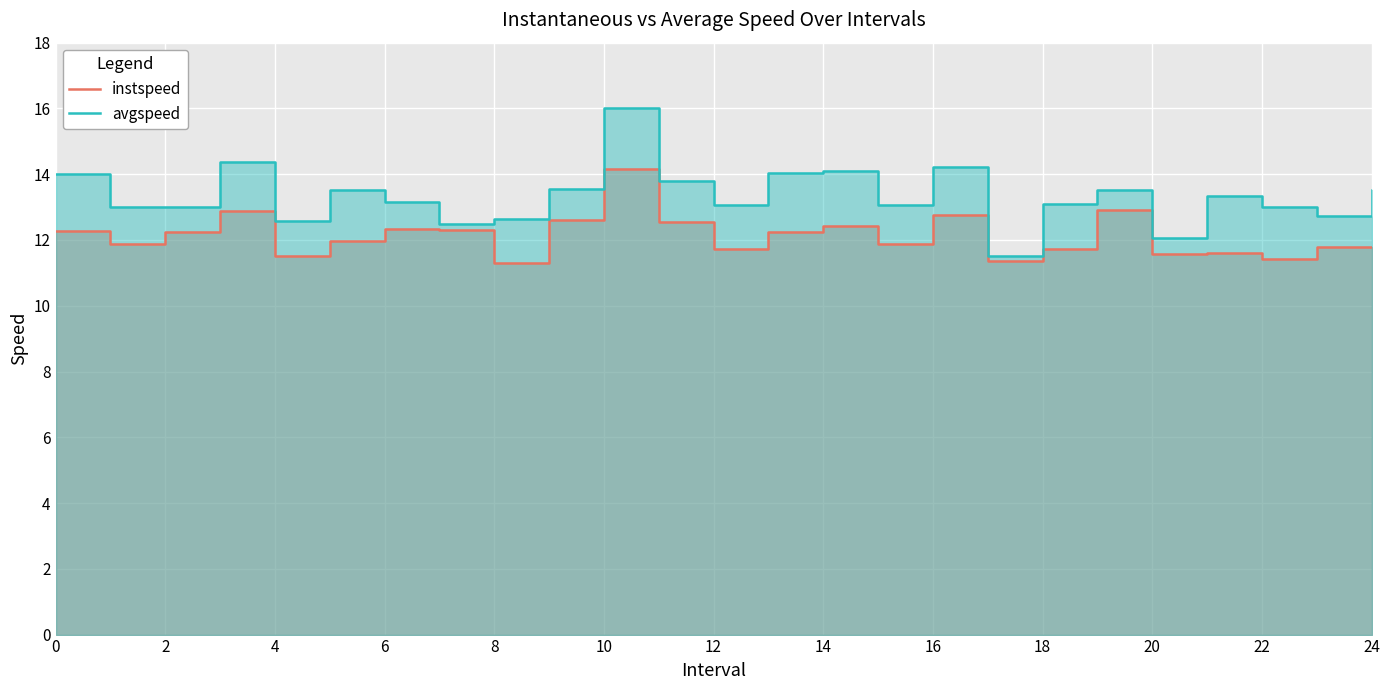

At 17, list the series in order from largest to smallest.

avgspeed, instspeed